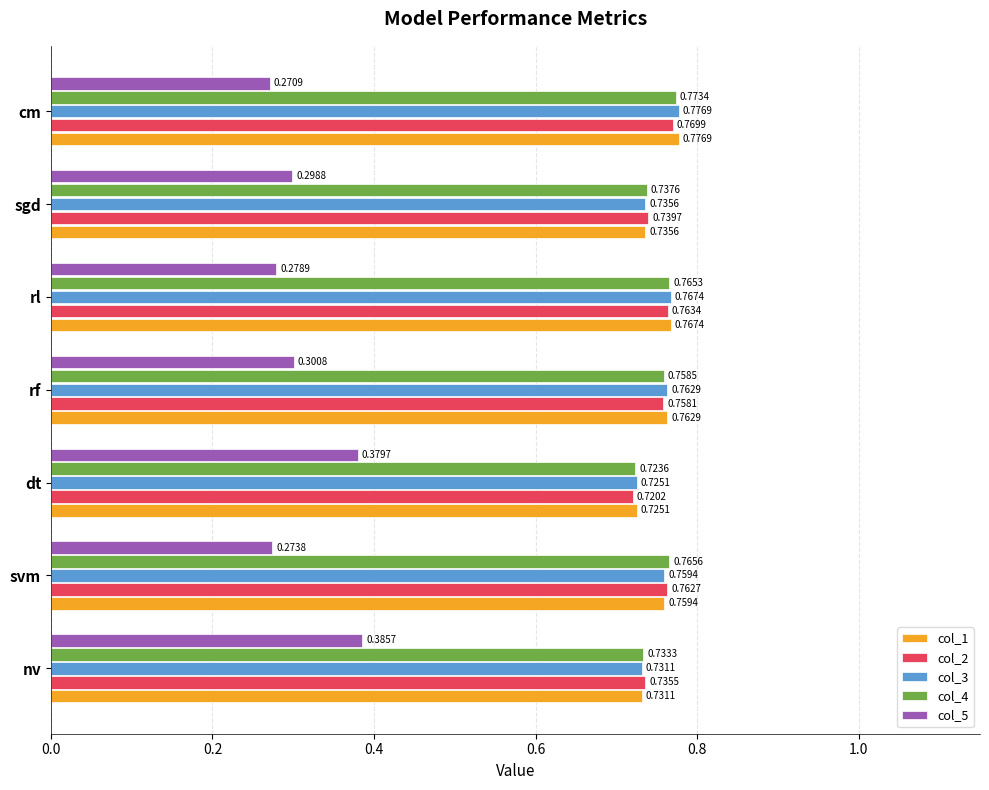

How many categories are shown in the chart?

7